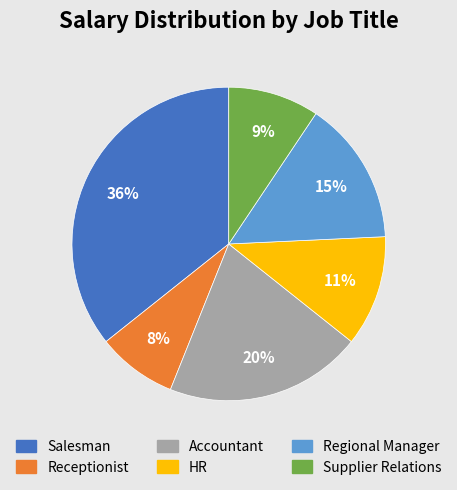

What percentage is the Salesman slice, to the nearest percent?

36%